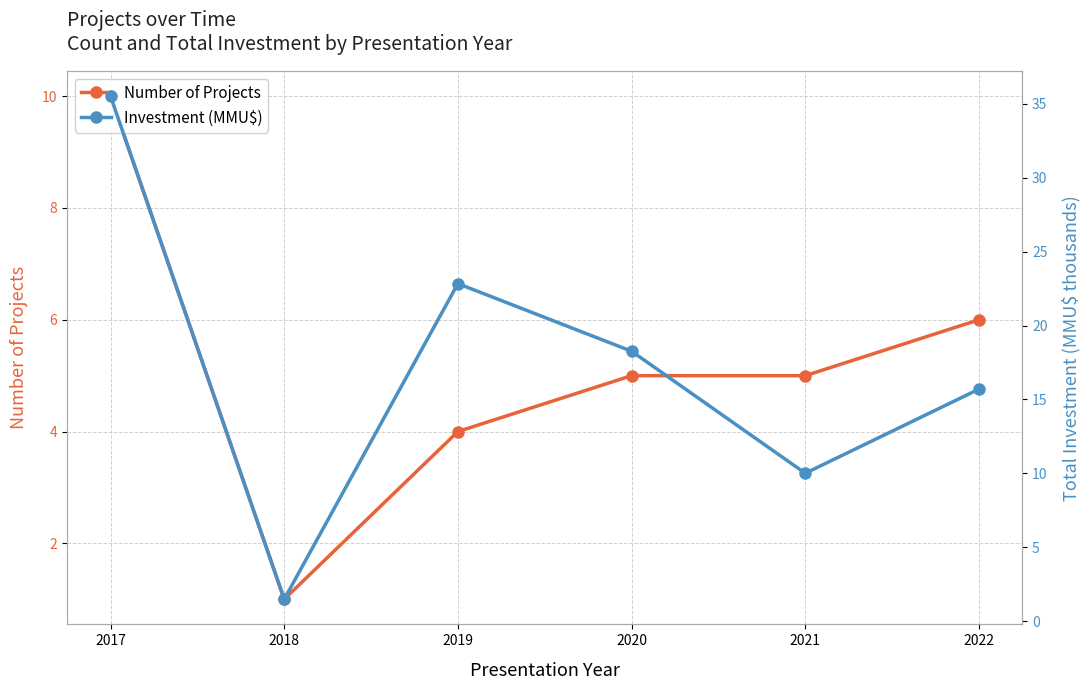

True or false: Investment (MMU$) has a value of 18.3 at 2020.

True